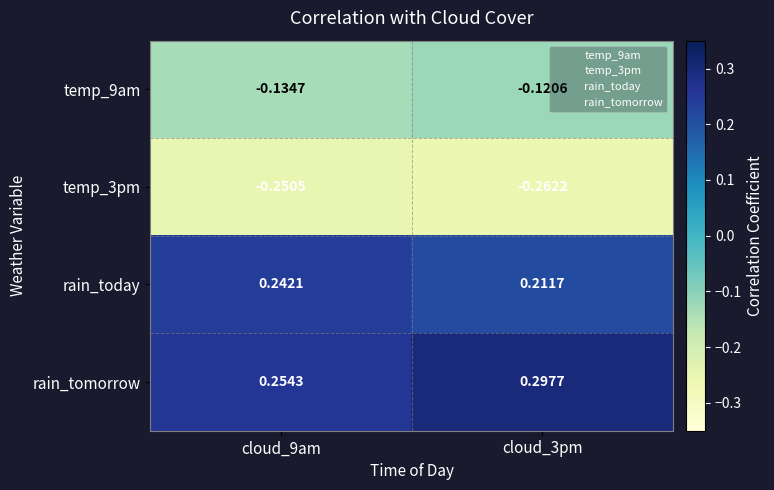

Which series has the widest spread of values?

rain_tomorrow